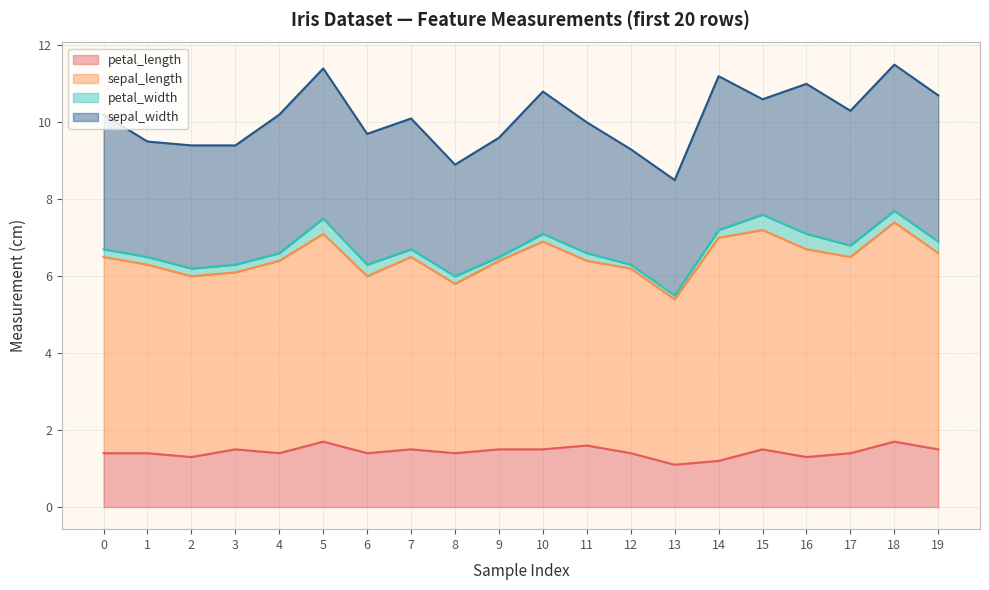

True or false: petal_width and sepal_length intersect in this chart.

False